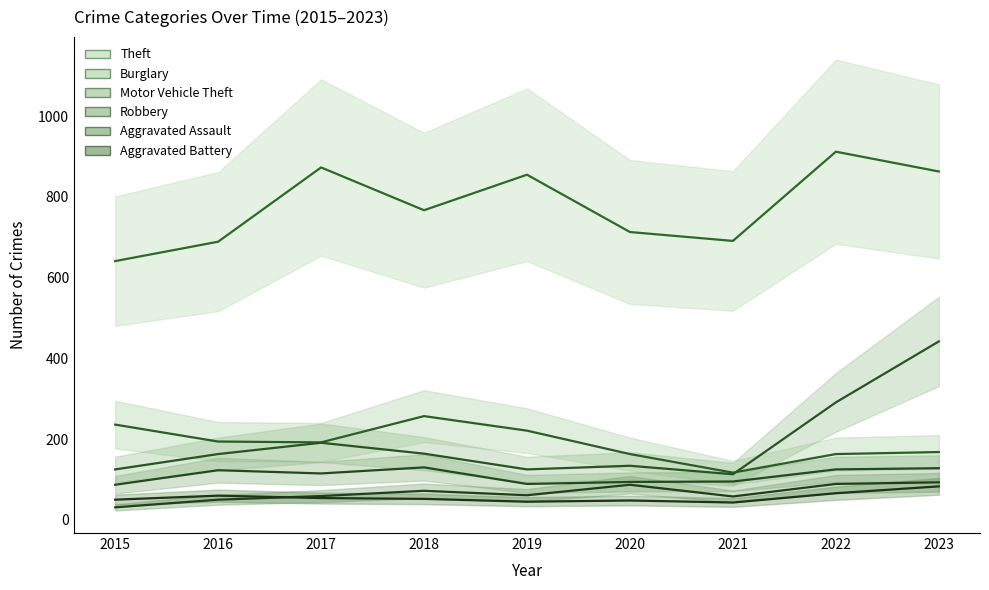

True or false: Motor Vehicle Theft and Theft cross at least once.

False